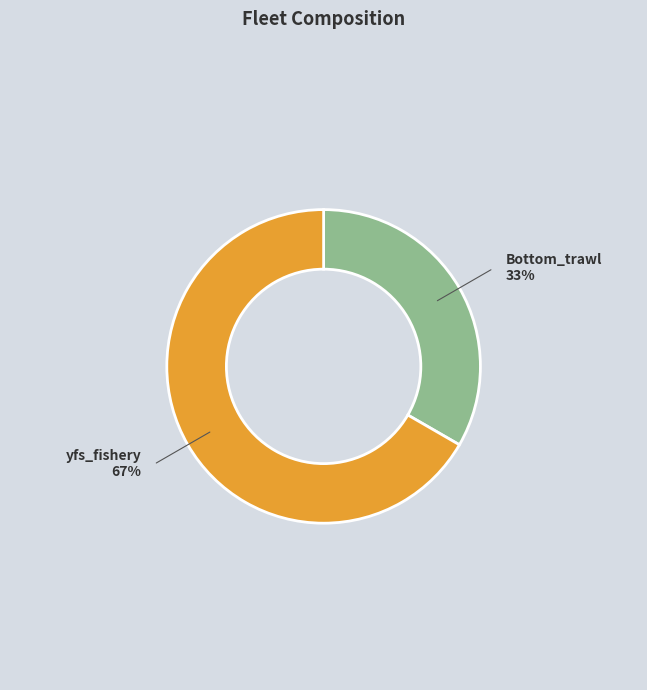

To the nearest percent, what is the average slice percentage?

50%